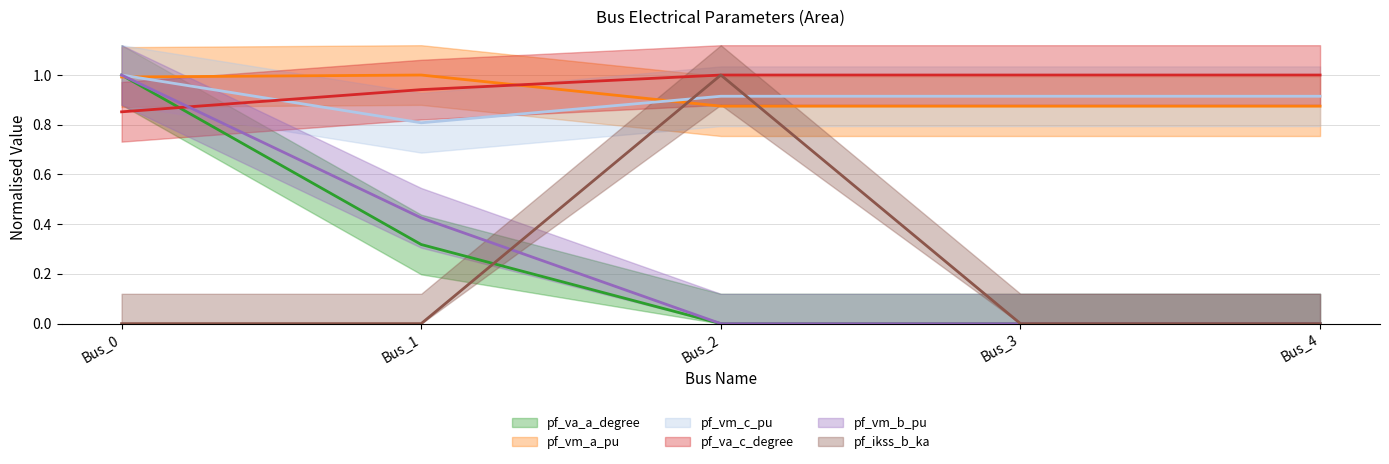

True or false: pf_vm_a_pu and pf_vm_c_pu cross at least once.

True